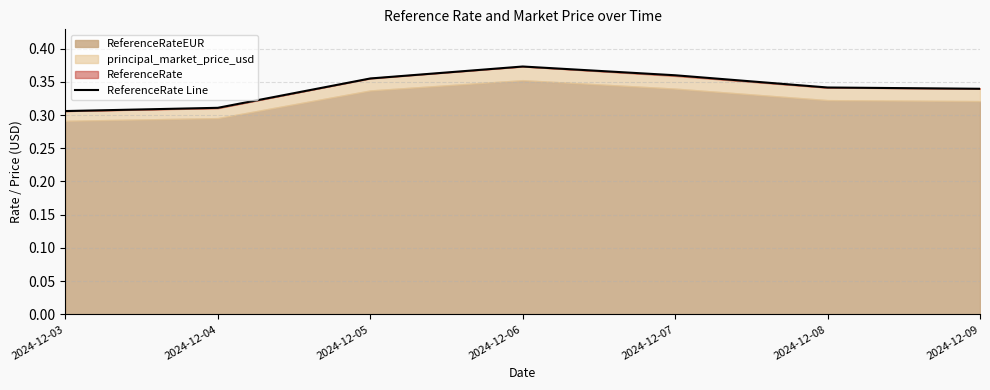

The value at 2024-12-03 is 0.5. True or false?

False